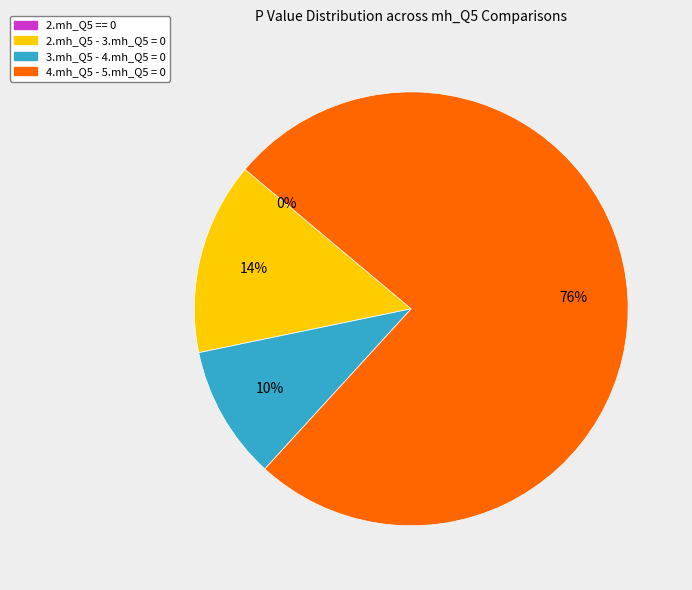

What percentage is the 3.mh_Q5 - 4.mh_Q5 = 0 slice, to the nearest percent?

10%